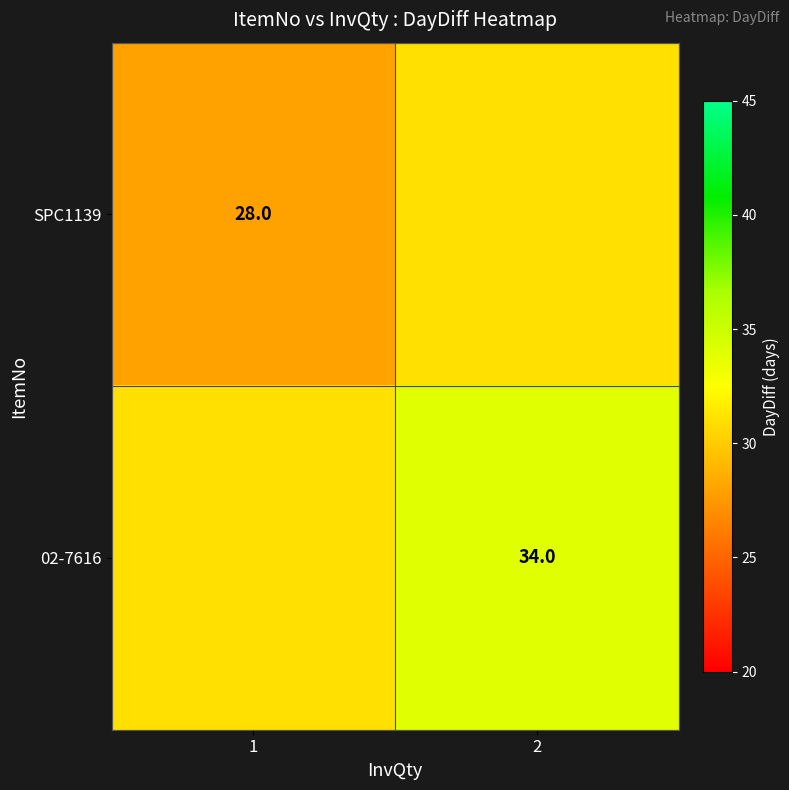

At how many categories does at least one series exceed 31?

1